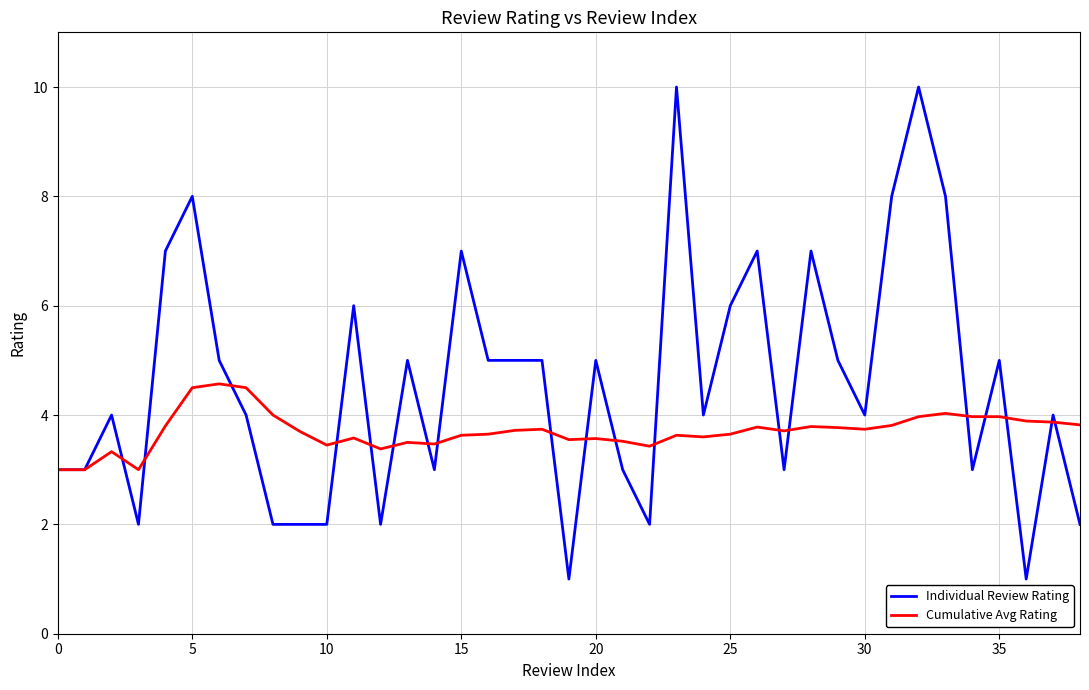

What is the highest value of the Cumulative Avg Rating series?

4.6